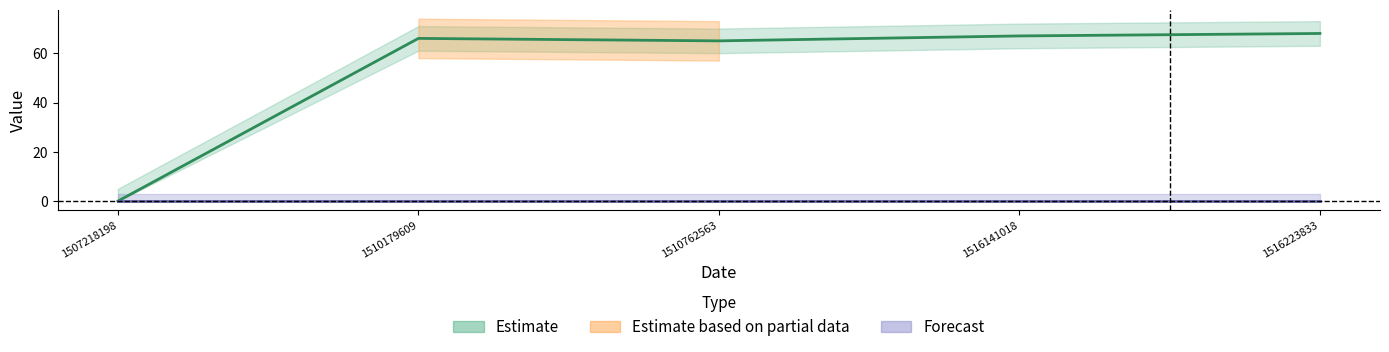

True or false: the data has more than 0 interior local peaks.

True